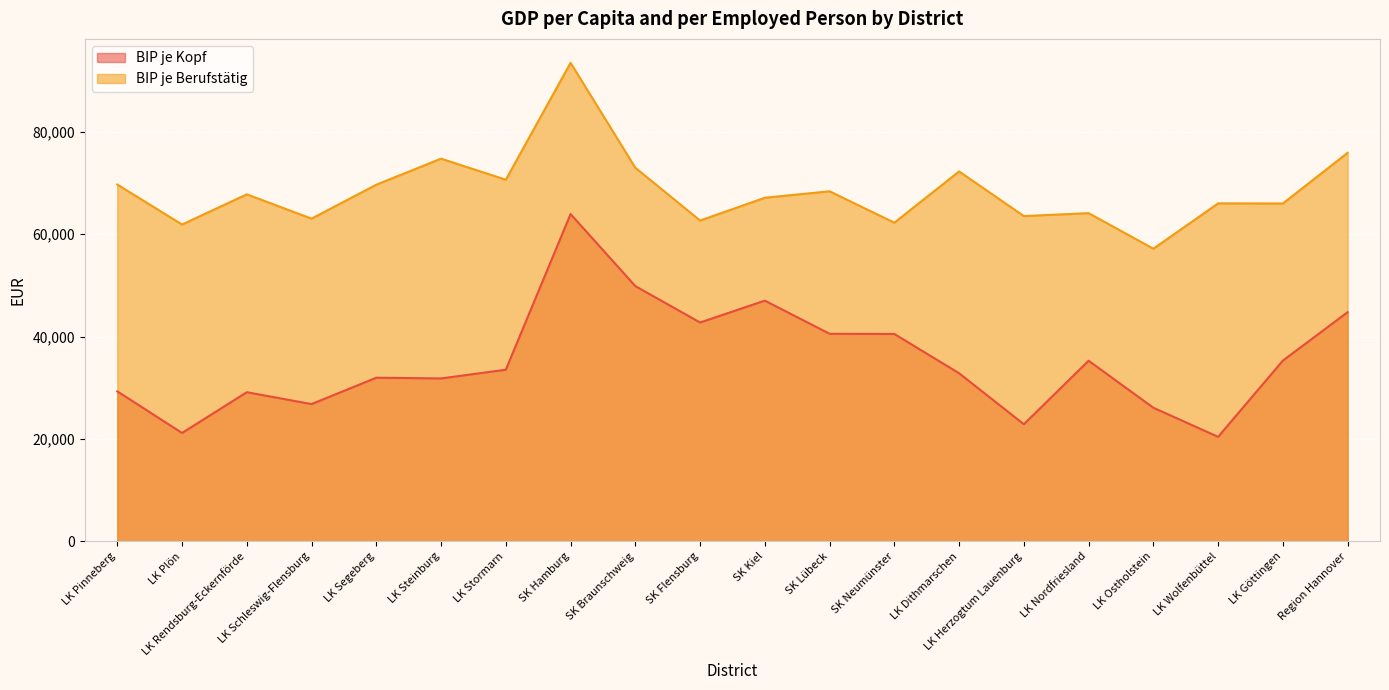

True or false: BIP je Kopf and BIP je Berufstätig intersect in this chart.

False